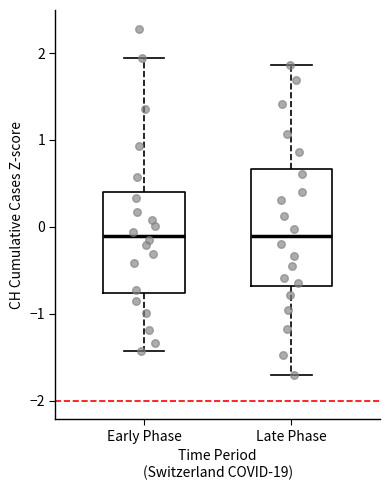

Reading left to right, read every box against the y-axis: the position of its median line, the range the box covers, and the ends of its whiskers. The values are not printed on the chart, so give them approximately, as read against the axis.

Early Phase: median -0.1, box -0.8 to 0.4, whiskers -1.4 to 1.9
Late Phase: median -0.1, box -0.7 to 0.7, whiskers -1.7 to 1.9